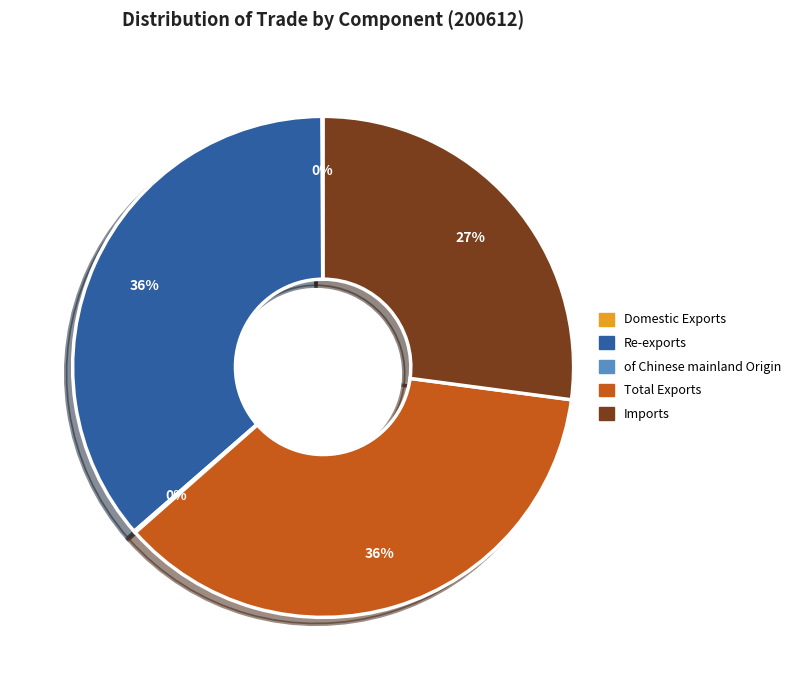

Is the sum of Imports and Total Exports greater than half?

Yes